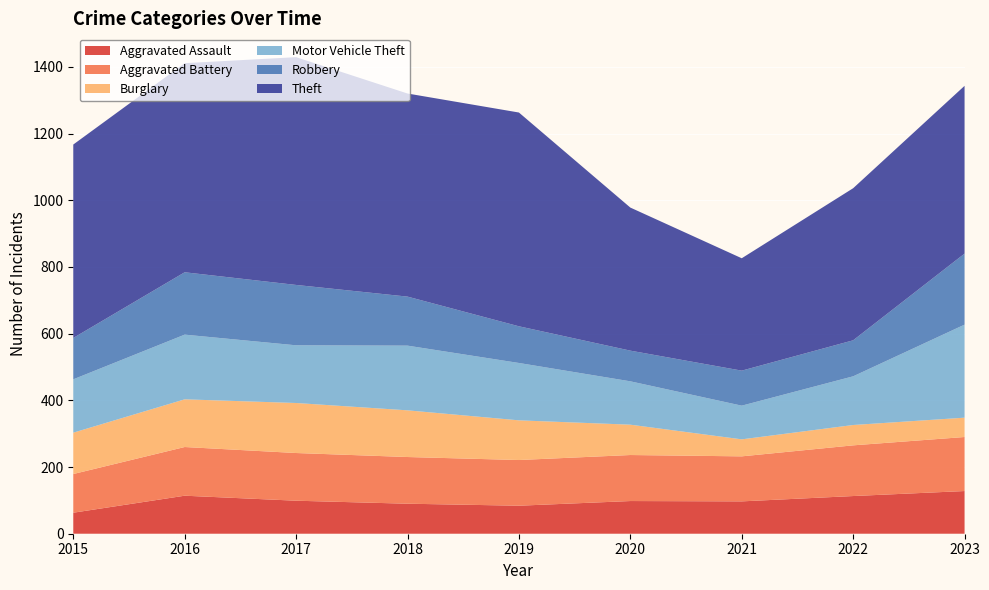

Reading right to left, list all the values displayed in this chart.

Aggravated Assault: 128	113	97	98	84	90	99	114	63
Aggravated Battery: 162	152	135	138	137	140	143	146	116
Burglary: 58	61	51	91	119	140	150	143	124
Motor Vehicle Theft: 279	146	101	130	172	194	173	194	160
Robbery: 213	108	105	92	110	147	181	187	124
Theft: 503	456	337	429	641	609	683	627	580